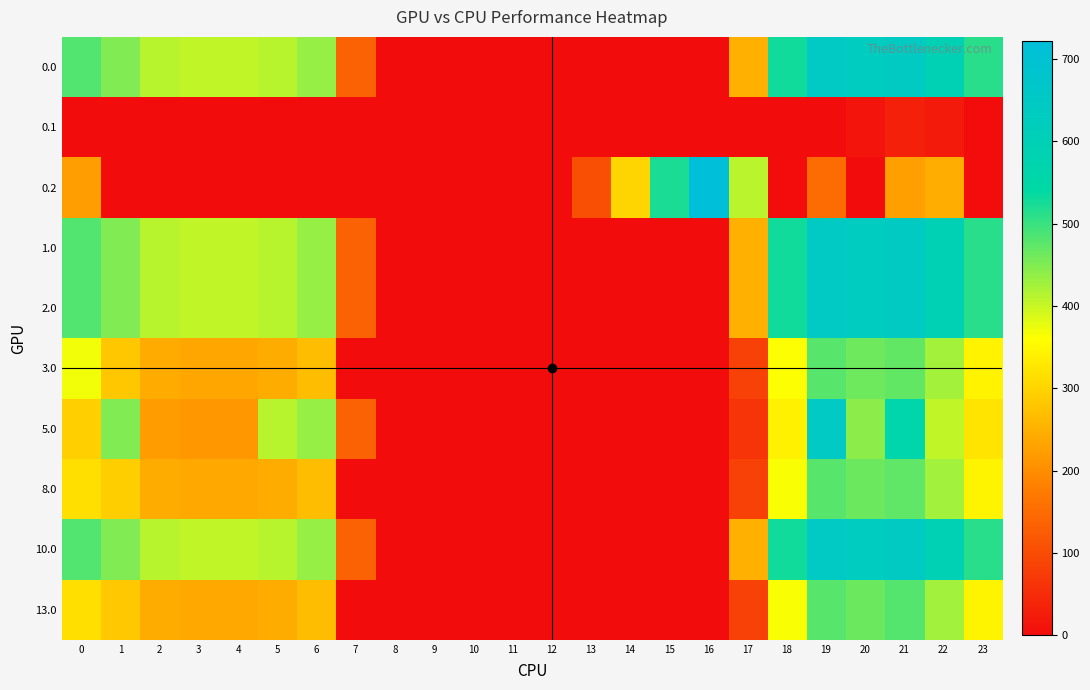

Which label corresponds to the largest value in the chart?

16